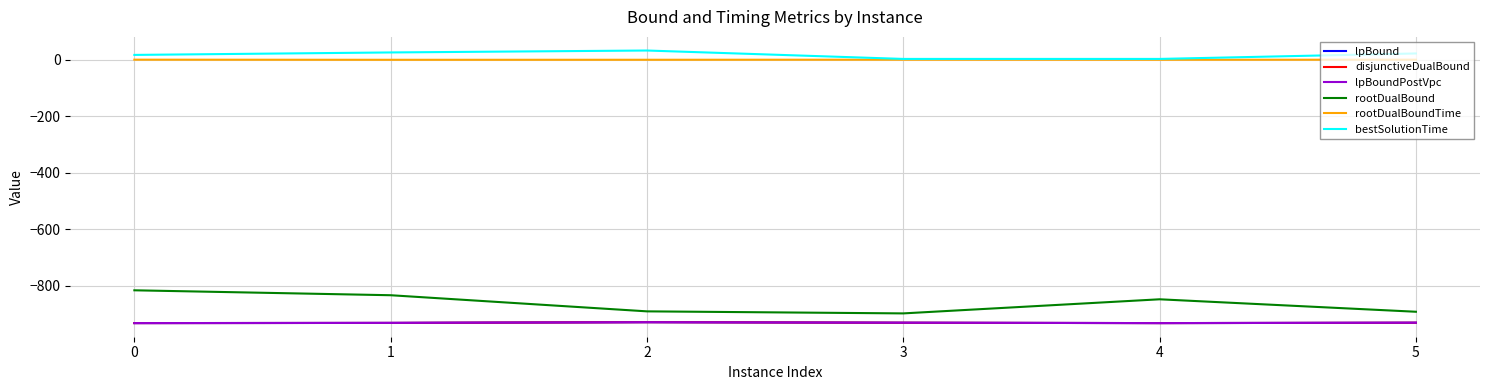

At 5, list the series in order from smallest to largest.

lpBound, disjunctiveDualBound, lpBoundPostVpc, rootDualBound, rootDualBoundTime, bestSolutionTime